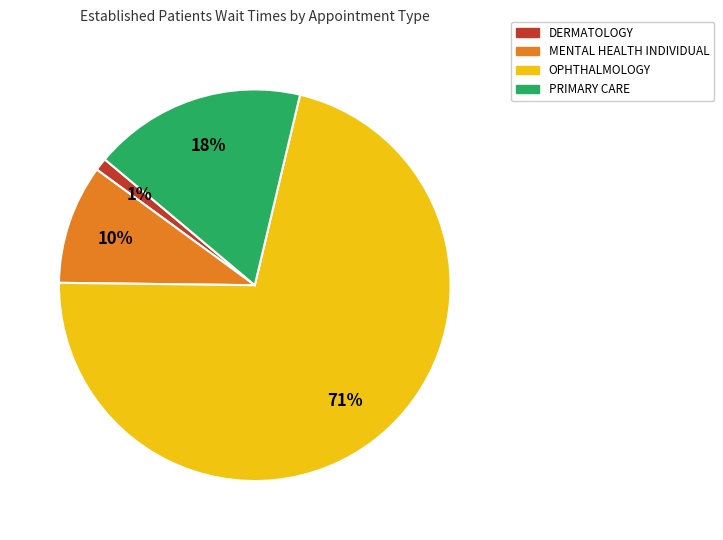

To the nearest percent, what is the average slice percentage?

25%